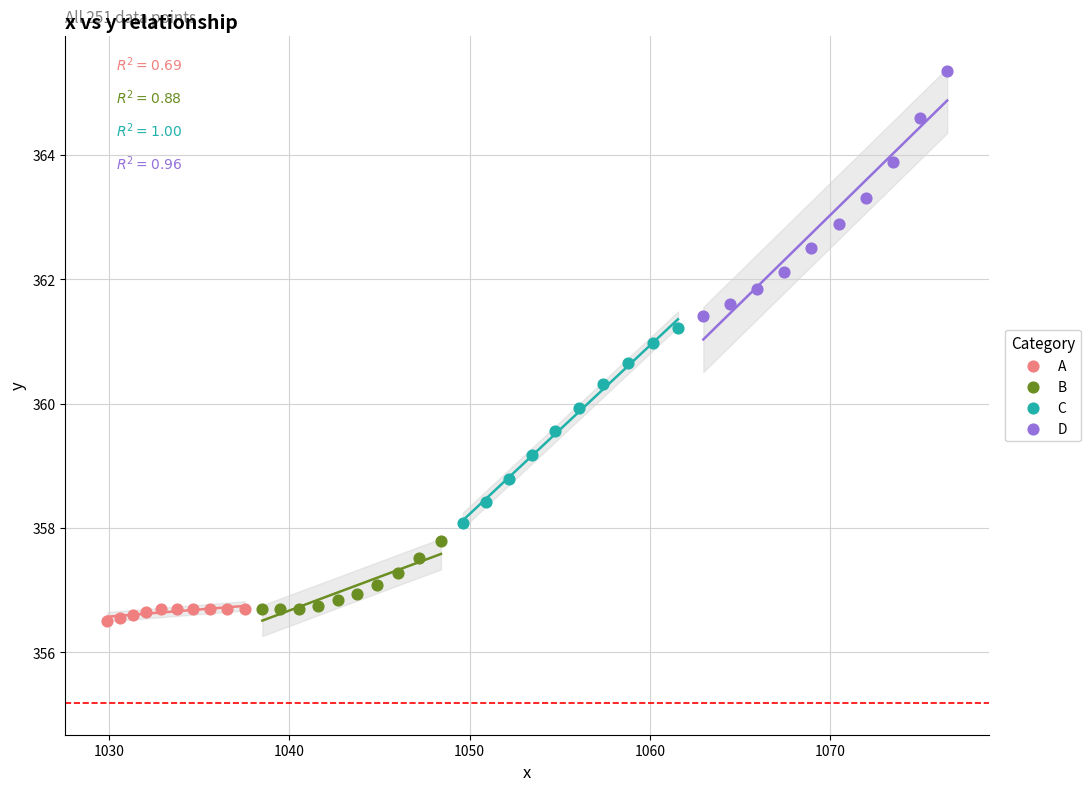

Which series contains the lowest Y value?

A